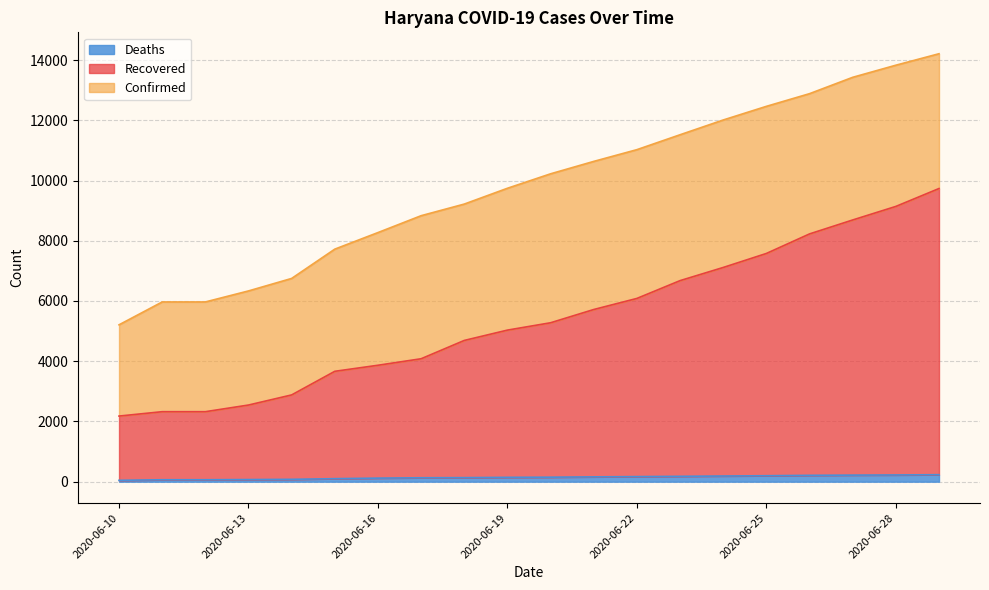

Reading left to right, transcribe all the data shown in this chart.

Confirmed: 2020-06-10=5209	2020-06-11=5968	2020-06-12=5968	2020-06-13=6334	2020-06-14=6749	2020-06-15=7722	2020-06-16=8272	2020-06-17=8832	2020-06-18=9218	2020-06-19=9743	2020-06-20=10223	2020-06-21=10635	2020-06-22=11025	2020-06-23=11520	2020-06-24=12010	2020-06-25=12463	2020-06-26=12884	2020-06-27=13427	2020-06-28=13829	2020-06-29=14210
Recovered: 2020-06-10=2179	2020-06-11=2324	2020-06-12=2324	2020-06-13=2545	2020-06-14=2881	2020-06-15=3665	2020-06-16=3866	2020-06-17=4082	2020-06-18=4690	2020-06-19=5033	2020-06-20=5277	2020-06-21=5717	2020-06-22=6085	2020-06-23=6676	2020-06-24=7113	2020-06-25=7578	2020-06-26=8227	2020-06-27=8690	2020-06-28=9140	2020-06-29=9734
Deaths: 2020-06-10=45	2020-06-11=64	2020-06-12=64	2020-06-13=70	2020-06-14=78	2020-06-15=100	2020-06-16=118	2020-06-17=130	2020-06-18=134	2020-06-19=144	2020-06-20=149	2020-06-21=160	2020-06-22=169	2020-06-23=178	2020-06-24=188	2020-06-25=198	2020-06-26=211	2020-06-27=218	2020-06-28=223	2020-06-29=232